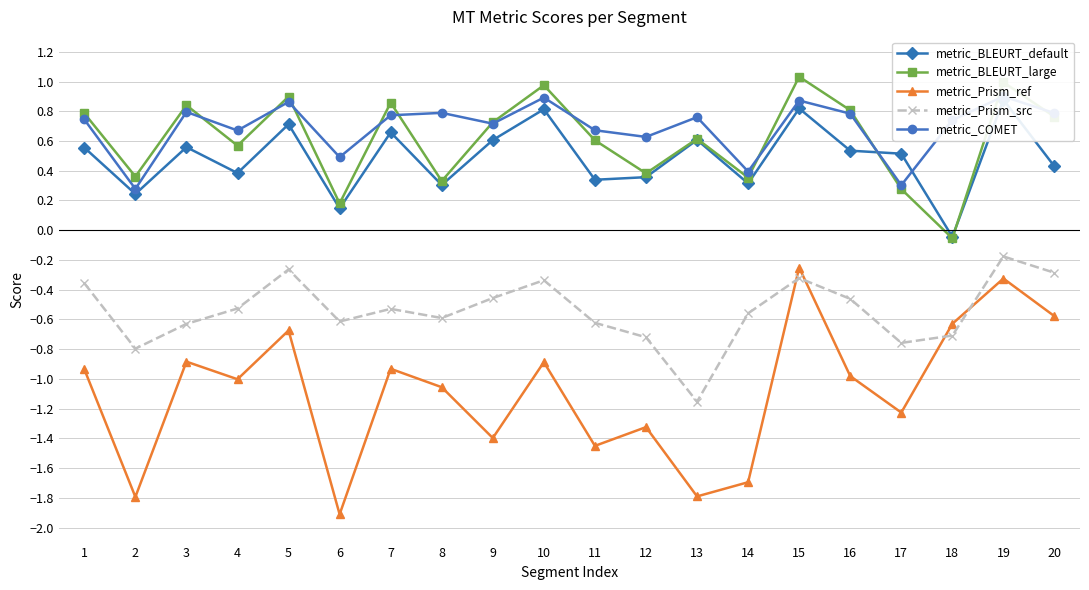

What is the difference between the highest and lowest values at 14?

2.1